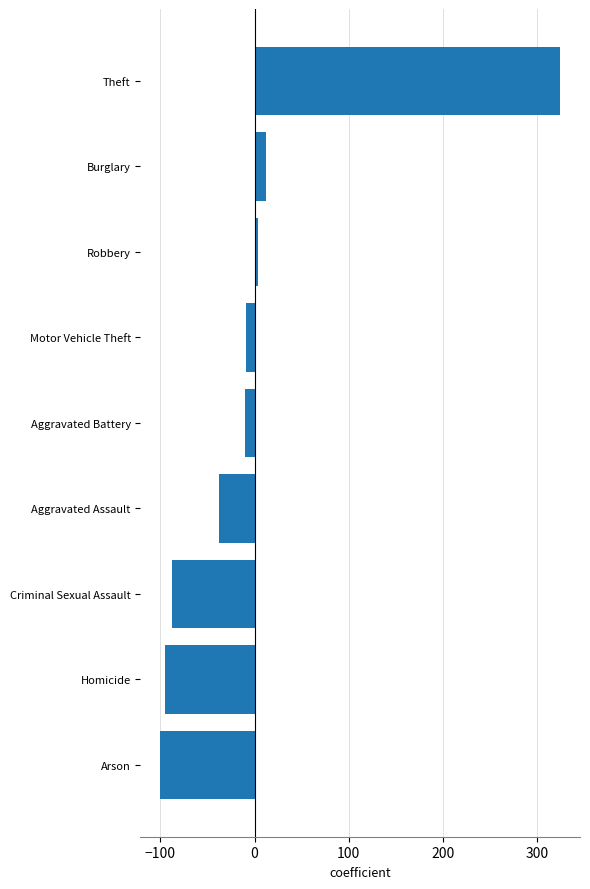

Read the value at Theft.

324.3